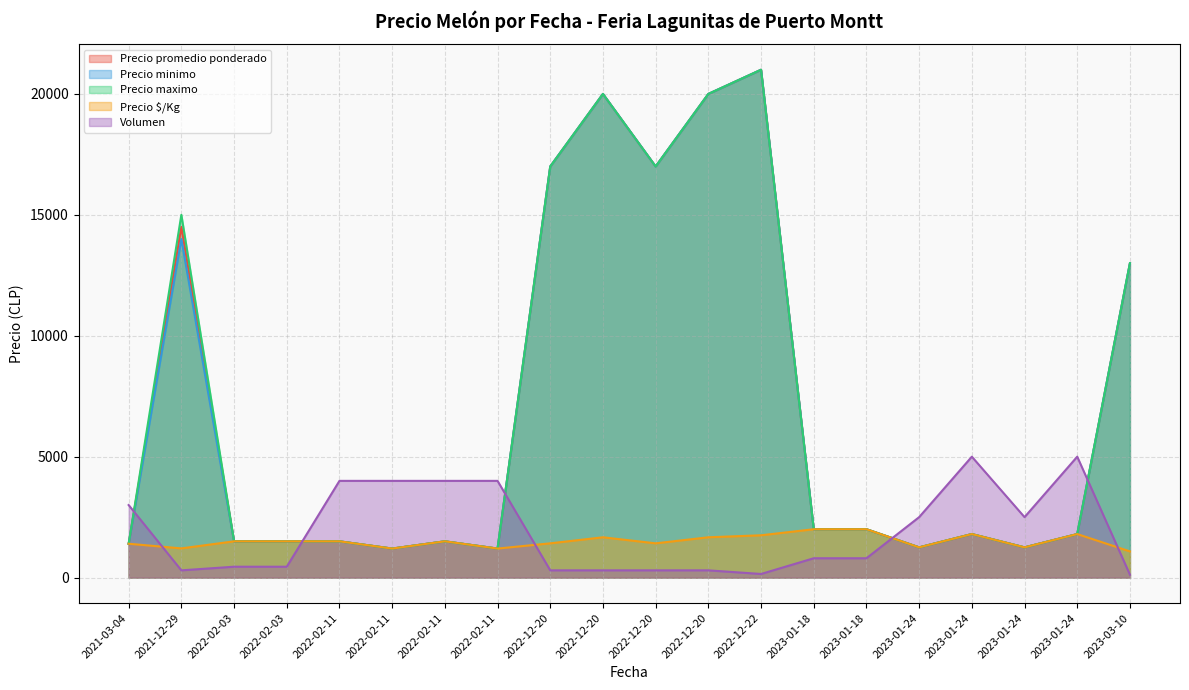

What is the sum of the Precio maximo values at 2023-01-24 and 2022-02-11?

2750